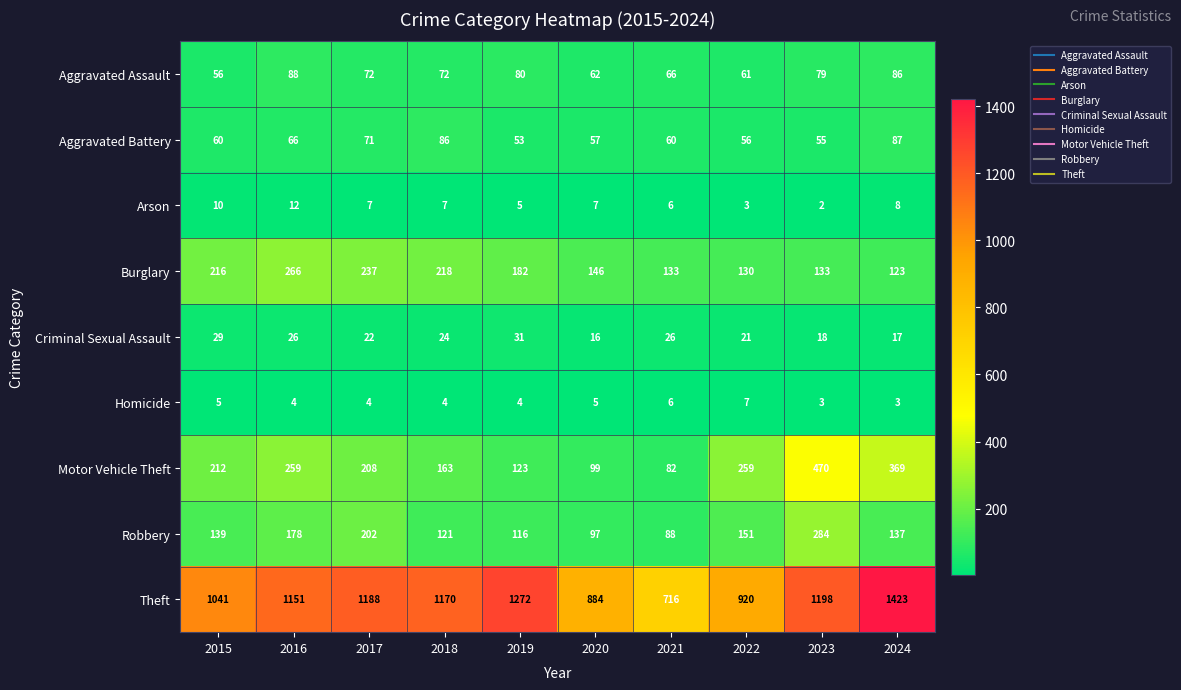

Between 2017 and 2023, which series saw the biggest shift?

Motor Vehicle Theft